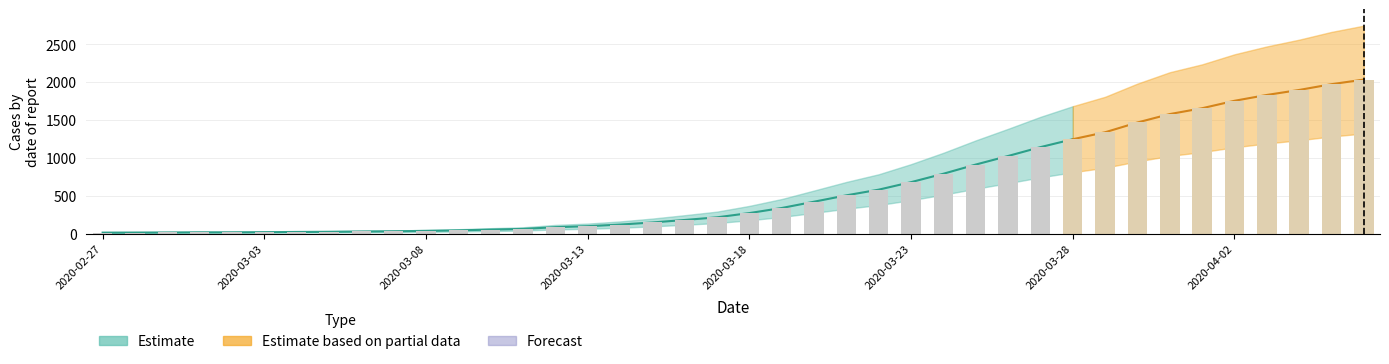

Rank the categories by value from lowest to highest.

2020-02-27, 2020-02-28, 2020-02-29, 2020-03-01, 2020-03-02, 2020-03-03, 2020-03-04, 2020-03-05, 2020-03-06, 2020-03-07, 2020-03-08, 2020-03-09, 2020-03-10, 2020-03-11, 2020-03-12, 2020-03-13, 2020-03-14, 2020-03-15, 2020-03-16, 2020-03-17, 2020-03-18, 2020-03-19, 2020-03-20, 2020-03-21, 2020-03-22, 2020-03-23, 2020-03-24, 2020-03-25, 2020-03-26, 2020-03-27, 2020-03-28, 2020-03-29, 2020-03-30, 2020-03-31, 2020-04-01, 2020-04-02, 2020-04-03, 2020-04-04, 2020-04-05, 2020-04-06